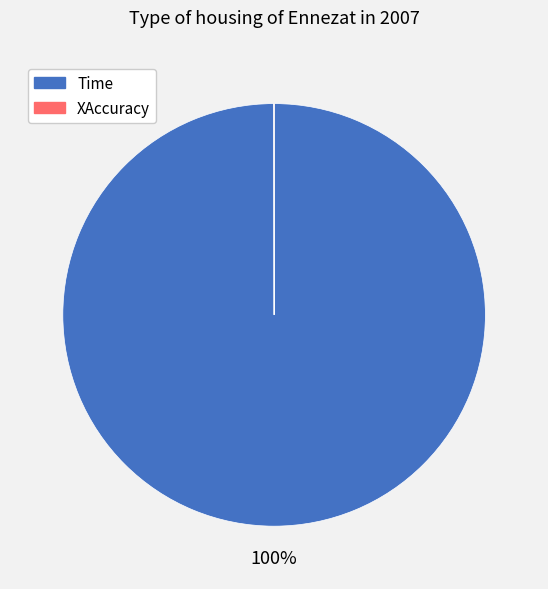

The Time slice represents 89% of the pie. True or false?

False